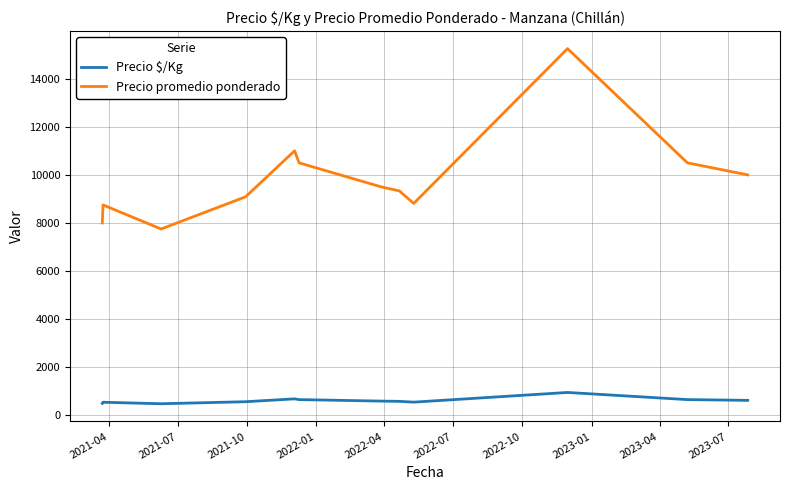

How many interior local peaks does the Precio promedio ponderado series have?

3